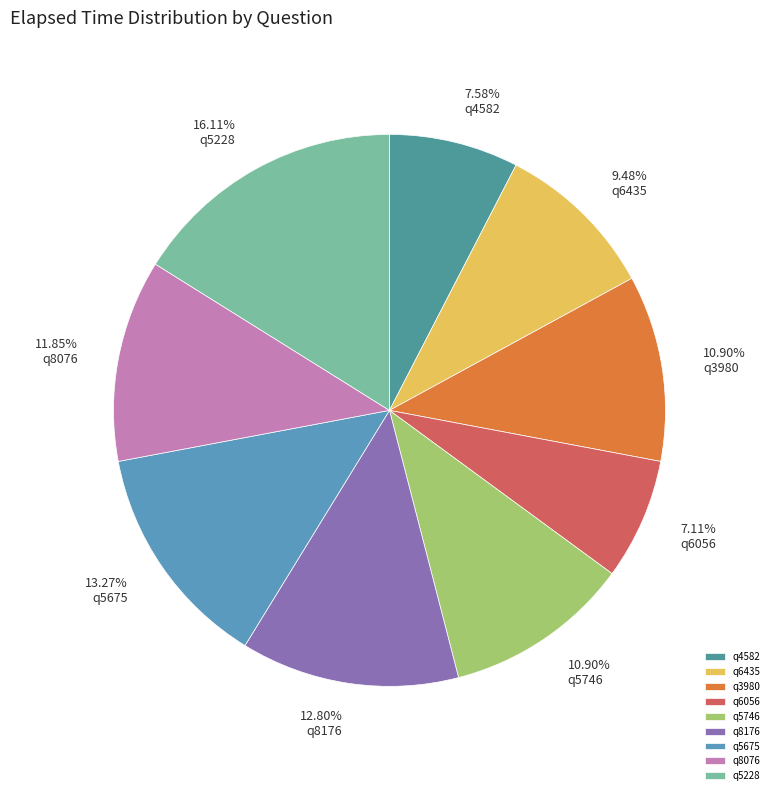

How many slices are in this pie chart?

9